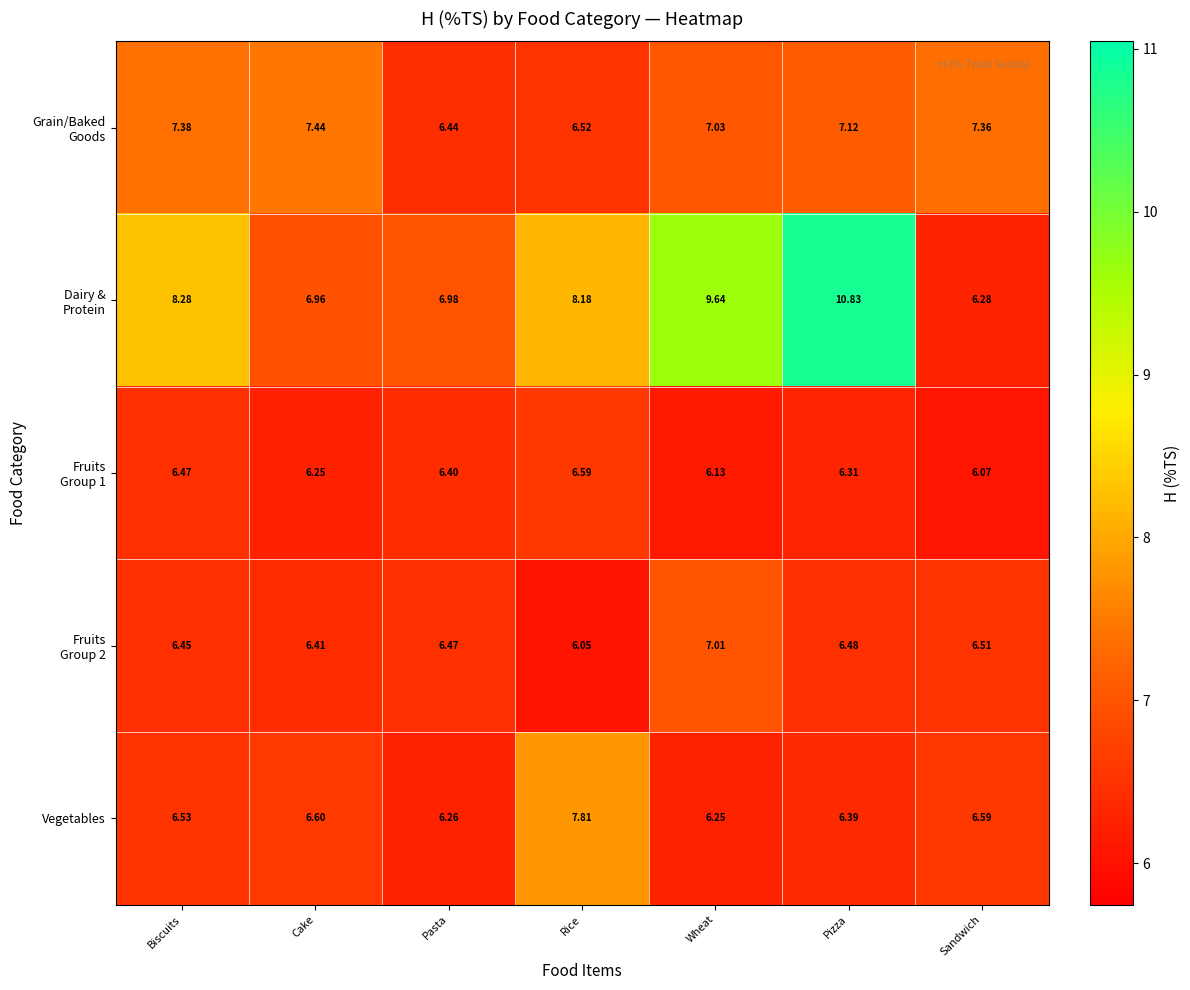

Rank the categories by Vegetables value from lowest to highest.

Wheat, Pasta, Pizza, Biscuits, Sandwich, Cake, Rice